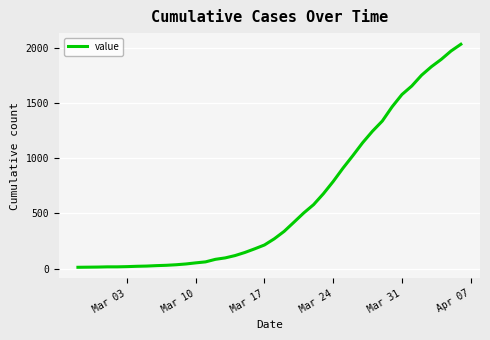

What is the difference between the maximum and minimum values?

2019